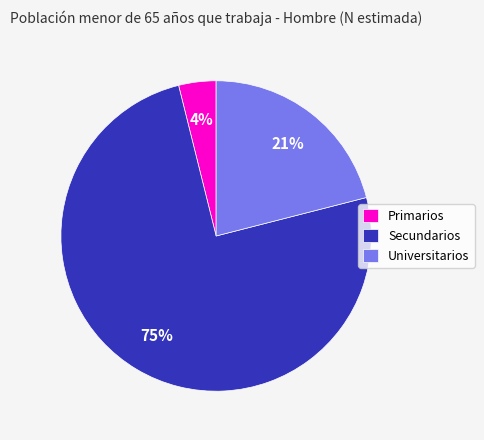

To the nearest percent, what is the combined percentage of Universitarios and Primarios?

25%